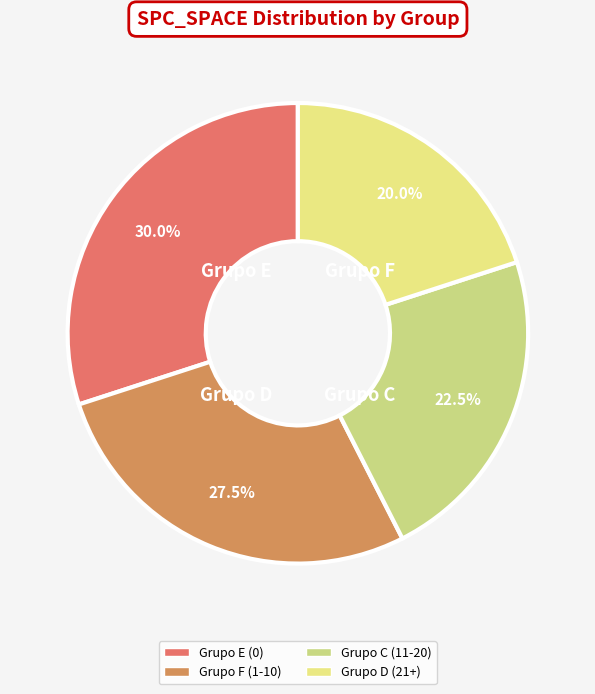

How many slices are in this pie chart?

4